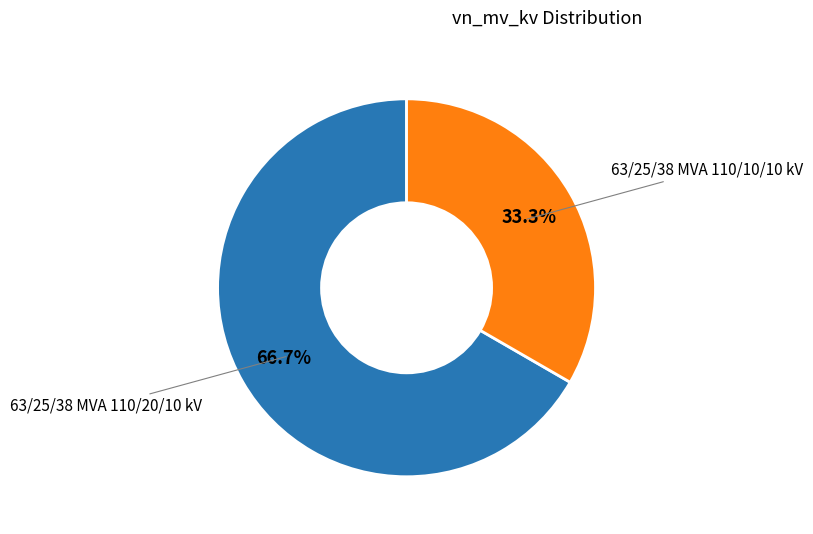

Count the number of slices in the pie.

2